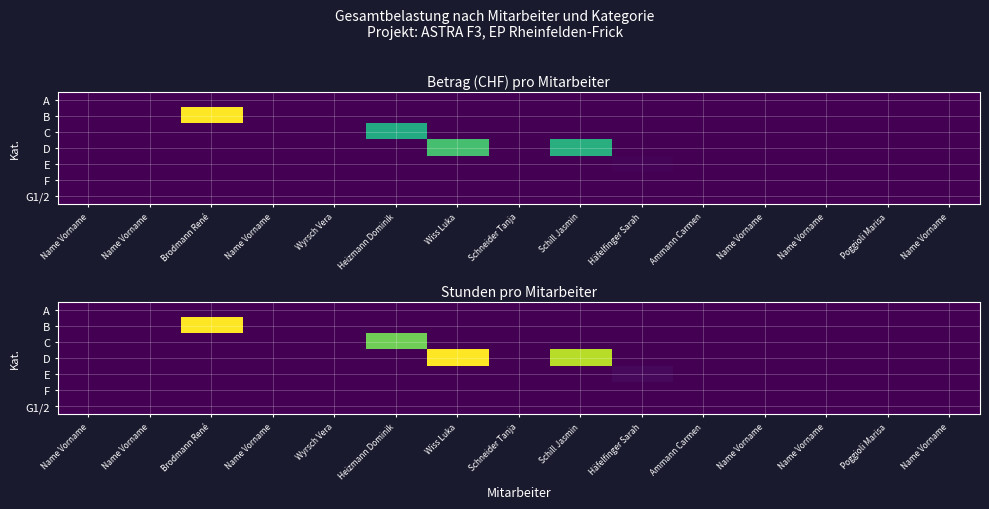

Is the value of G1/2 at Ammann Carmen greater than the value of F at Häfelfinger Sarah?

No